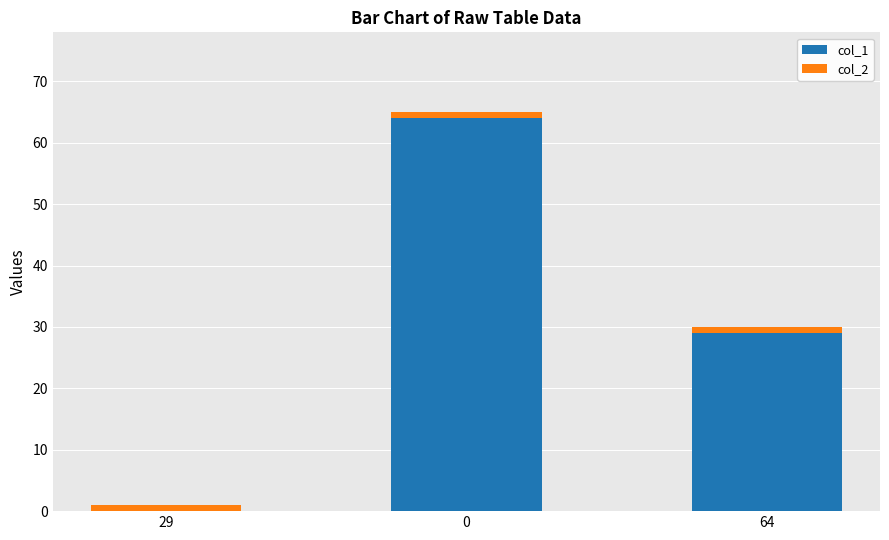

The col_1 series shows 30 at 0. True or false?

False